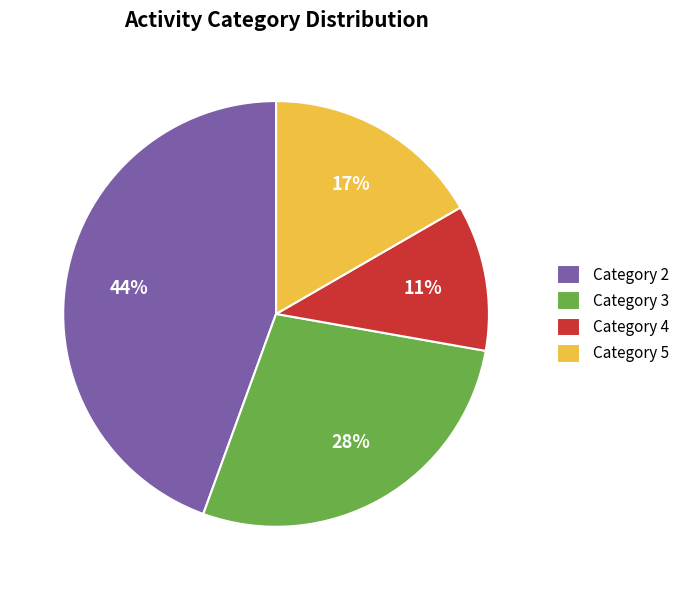

To the nearest percent, what percentage of the pie is Category 2?

44%